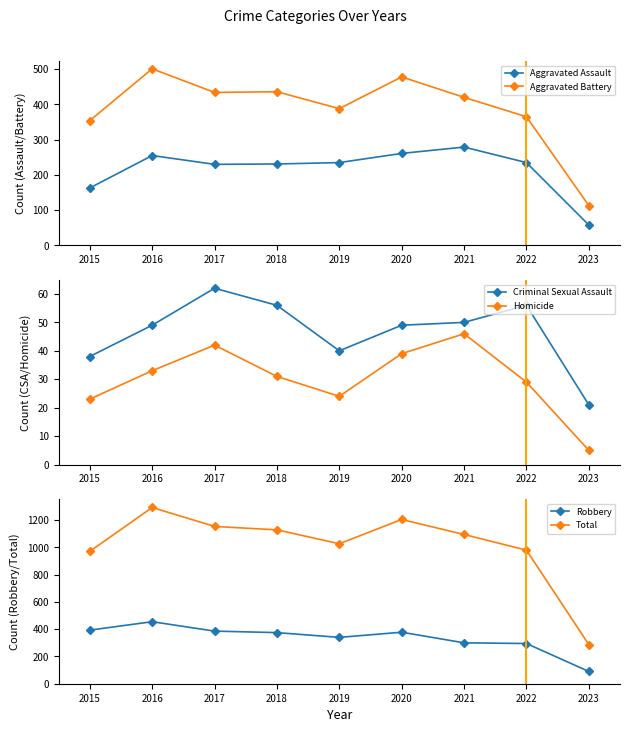

Where is the first local minimum for Aggravated Battery?

2017